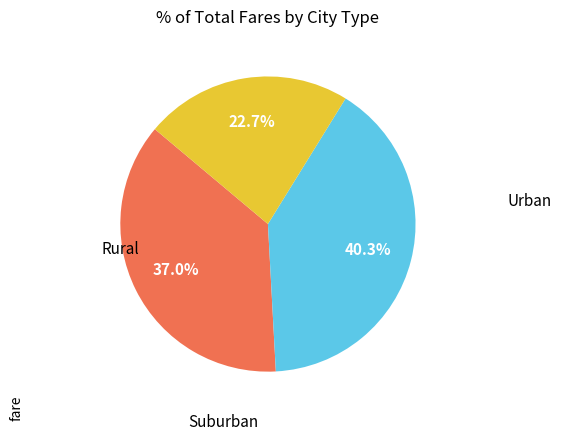

Is there a majority slice in this chart?

No